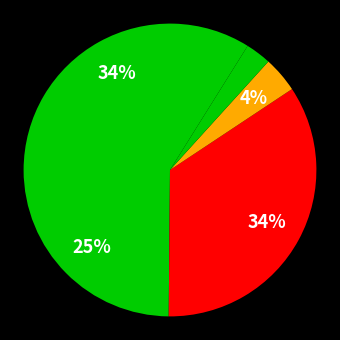

How many slices are in this pie chart?

5